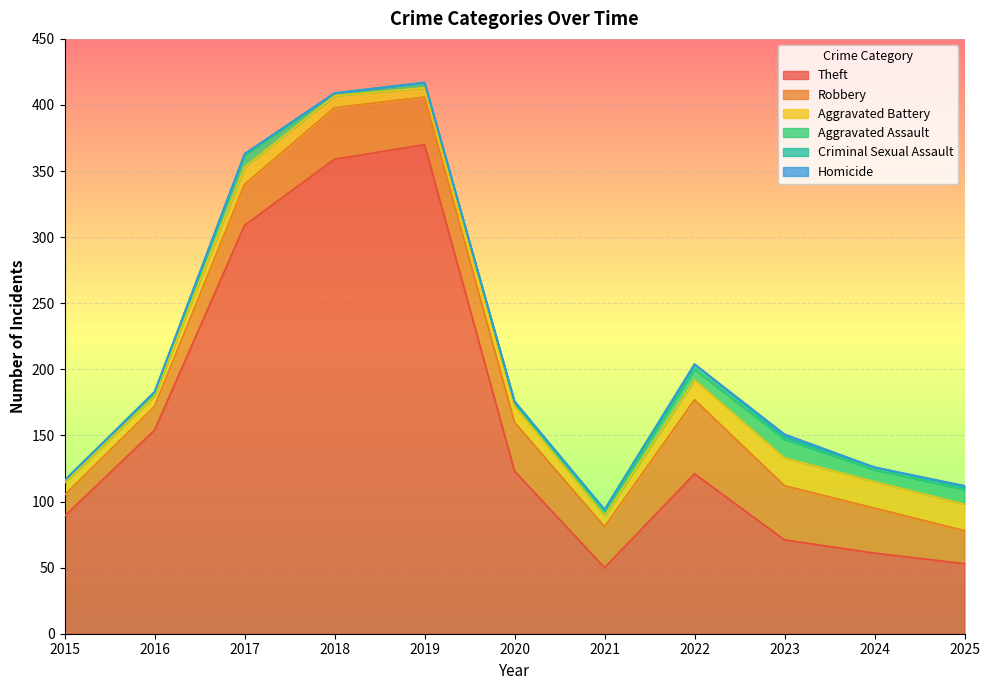

Which series has the largest total across all categories?

Theft